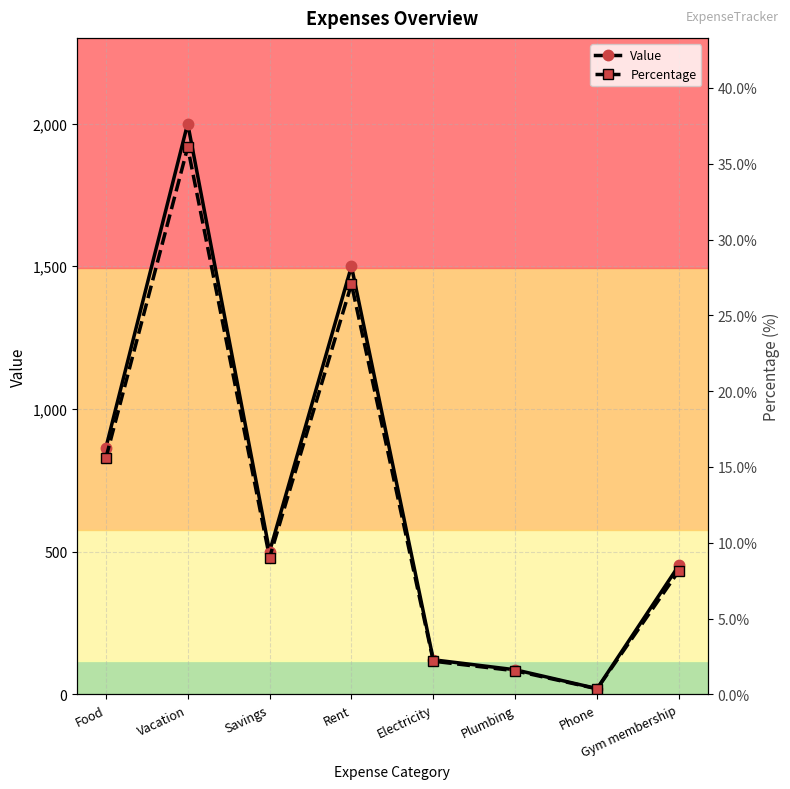

What is the sum of all Value values?

5542